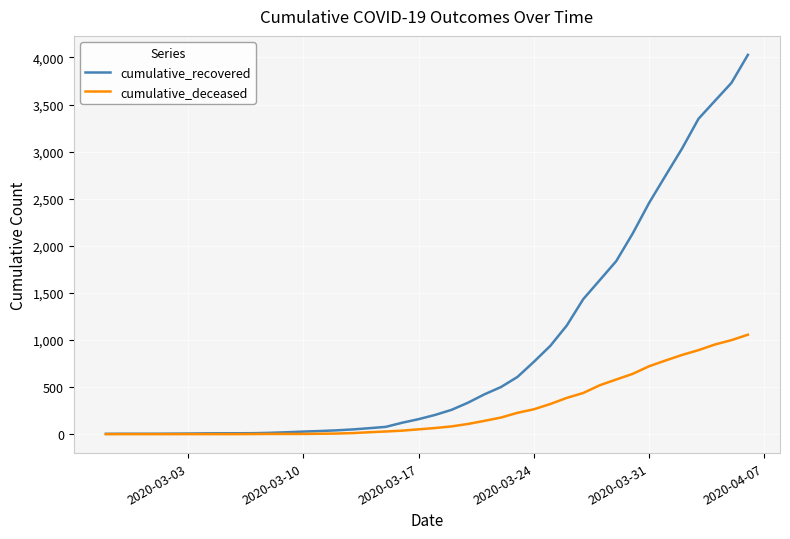

Rank the series by their average value, from highest to lowest.

cumulative_recovered, cumulative_deceased